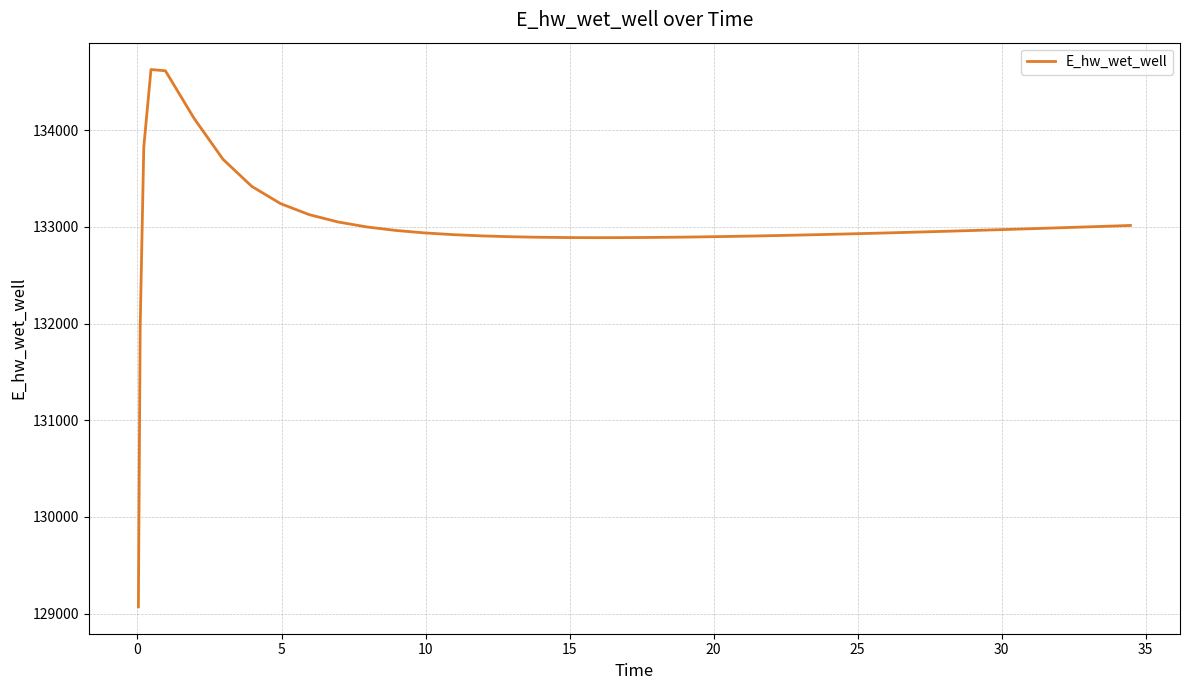

Does the chart display data point markers on the line(s)?

No